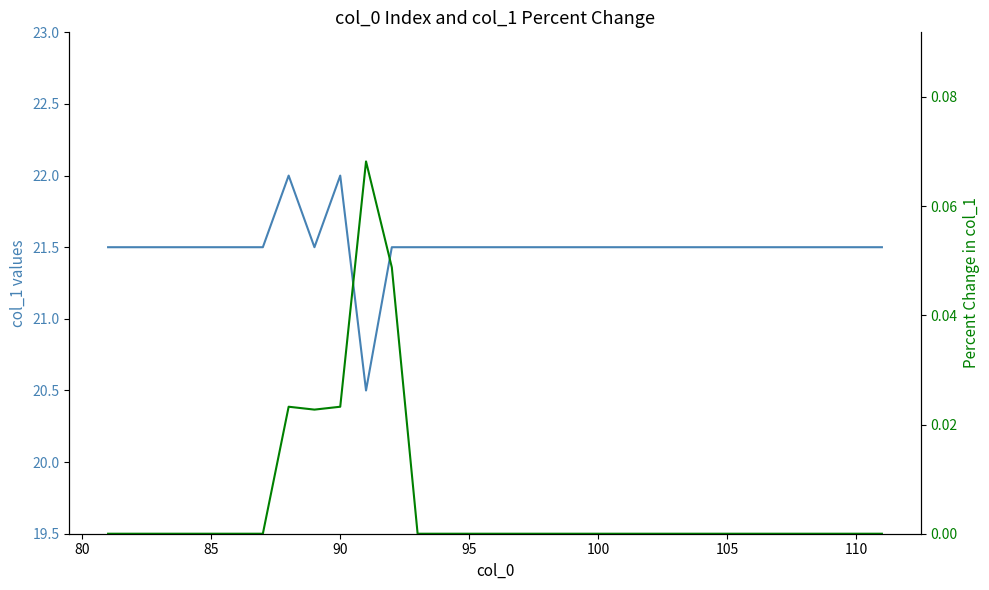

How many interior local valleys does the col_1 mean series have?

2